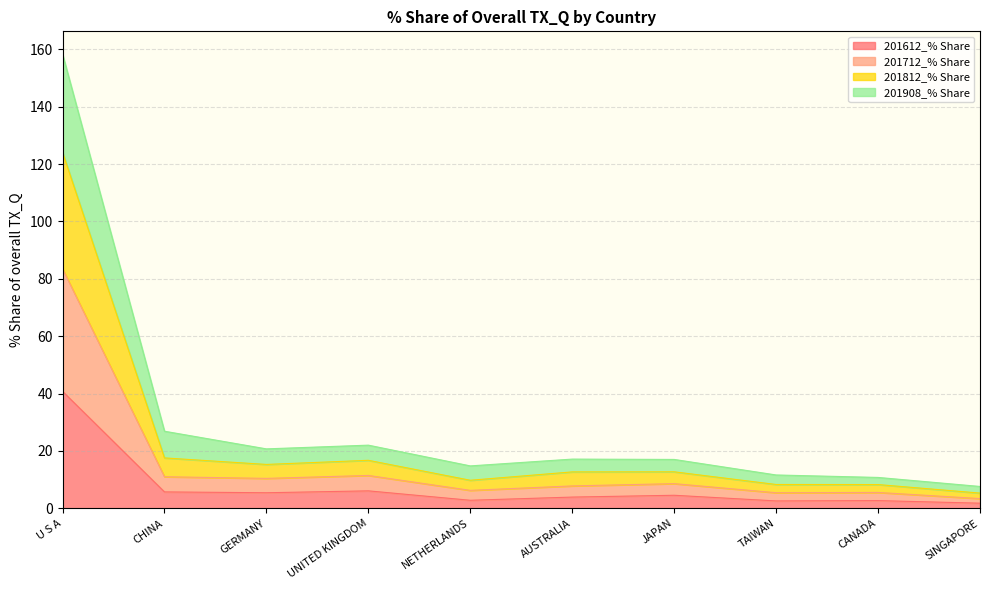

Does the chart display data point markers on the line(s)?

No